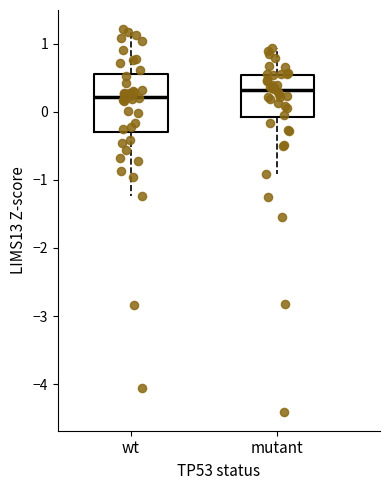

Reading left to right, read every box against the y-axis: the position of its median line, the range the box covers, and the ends of its whiskers. The values are not printed on the chart, so give them approximately, as read against the axis.

wt: median 0.2, box -0.3 to 0.5, whiskers -1.2 to 1.2
mutant: median 0.3, box -0.1 to 0.5, whiskers -0.9 to 0.9